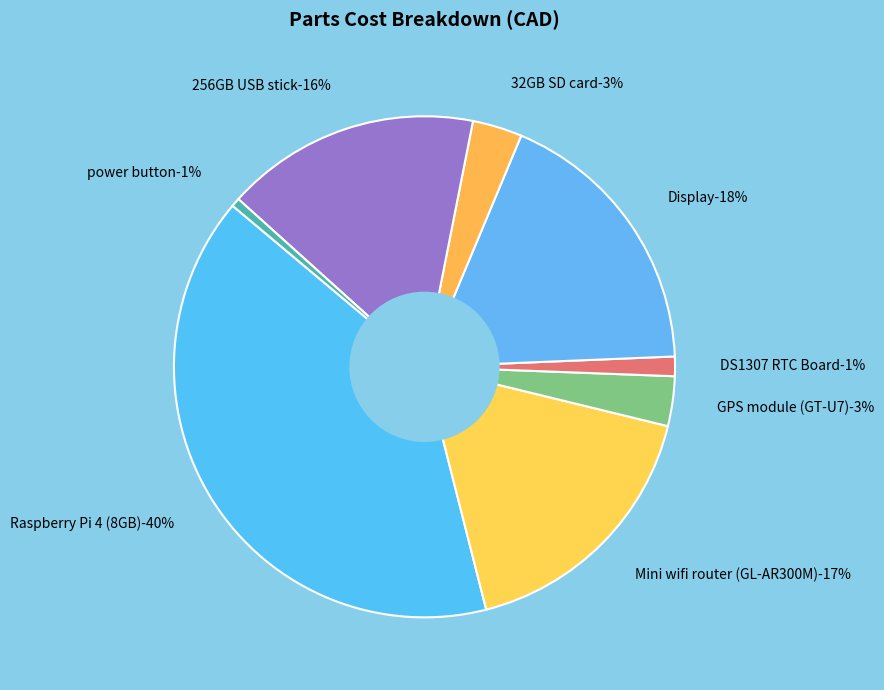

To the nearest percent, what percentage of the pie is Display?

18%